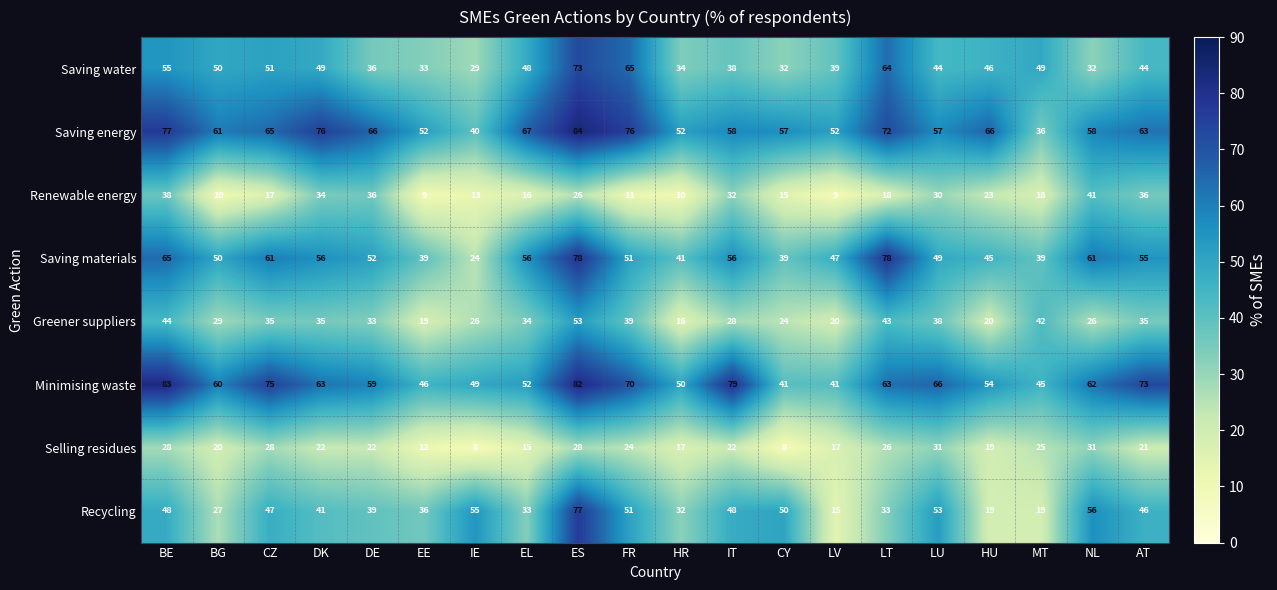

What is the maximum value shown in the chart?

84